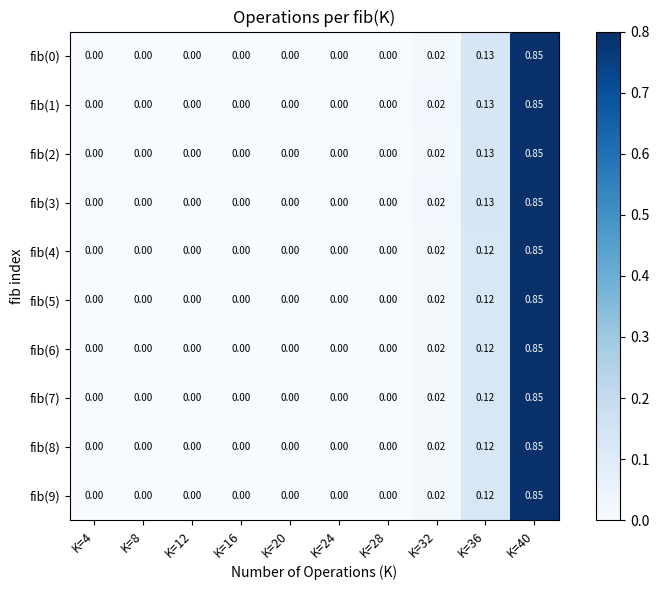

Reading right to left, transcribe all the data shown in this chart.

fib(0): K=40=0.8	K=36=0.1	K=32=0.0	K=28=0.0	K=24=0.0	K=20=0.0	K=16=0.0	K=12=0.0	K=8=0.0	K=4=0.0
fib(1): K=40=0.8	K=36=0.1	K=32=0.0	K=28=0.0	K=24=0.0	K=20=0.0	K=16=0.0	K=12=0.0	K=8=0.0	K=4=0.0
fib(2): K=40=0.8	K=36=0.1	K=32=0.0	K=28=0.0	K=24=0.0	K=20=0.0	K=16=0.0	K=12=0.0	K=8=0.0	K=4=0.0
fib(3): K=40=0.8	K=36=0.1	K=32=0.0	K=28=0.0	K=24=0.0	K=20=0.0	K=16=0.0	K=12=0.0	K=8=0.0	K=4=0.0
fib(4): K=40=0.8	K=36=0.1	K=32=0.0	K=28=0.0	K=24=0.0	K=20=0.0	K=16=0.0	K=12=0.0	K=8=0.0	K=4=0.0
fib(5): K=40=0.8	K=36=0.1	K=32=0.0	K=28=0.0	K=24=0.0	K=20=0.0	K=16=0.0	K=12=0.0	K=8=0.0	K=4=0.0
fib(6): K=40=0.8	K=36=0.1	K=32=0.0	K=28=0.0	K=24=0.0	K=20=0.0	K=16=0.0	K=12=0.0	K=8=0.0	K=4=0.0
fib(7): K=40=0.8	K=36=0.1	K=32=0.0	K=28=0.0	K=24=0.0	K=20=0.0	K=16=0.0	K=12=0.0	K=8=0.0	K=4=0.0
fib(8): K=40=0.8	K=36=0.1	K=32=0.0	K=28=0.0	K=24=0.0	K=20=0.0	K=16=0.0	K=12=0.0	K=8=0.0	K=4=0.0
fib(9): K=40=0.8	K=36=0.1	K=32=0.0	K=28=0.0	K=24=0.0	K=20=0.0	K=16=0.0	K=12=0.0	K=8=0.0	K=4=0.0